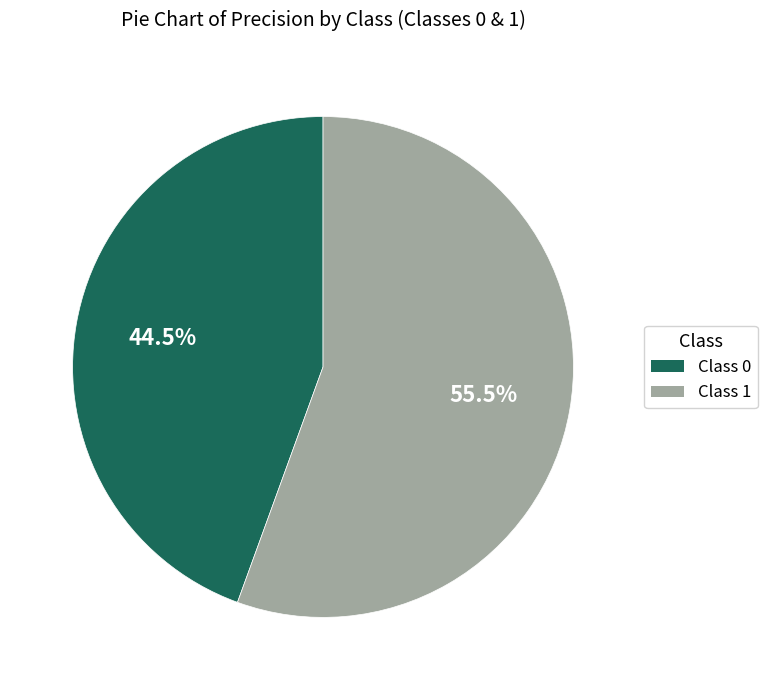

How many slices are in this pie chart?

2